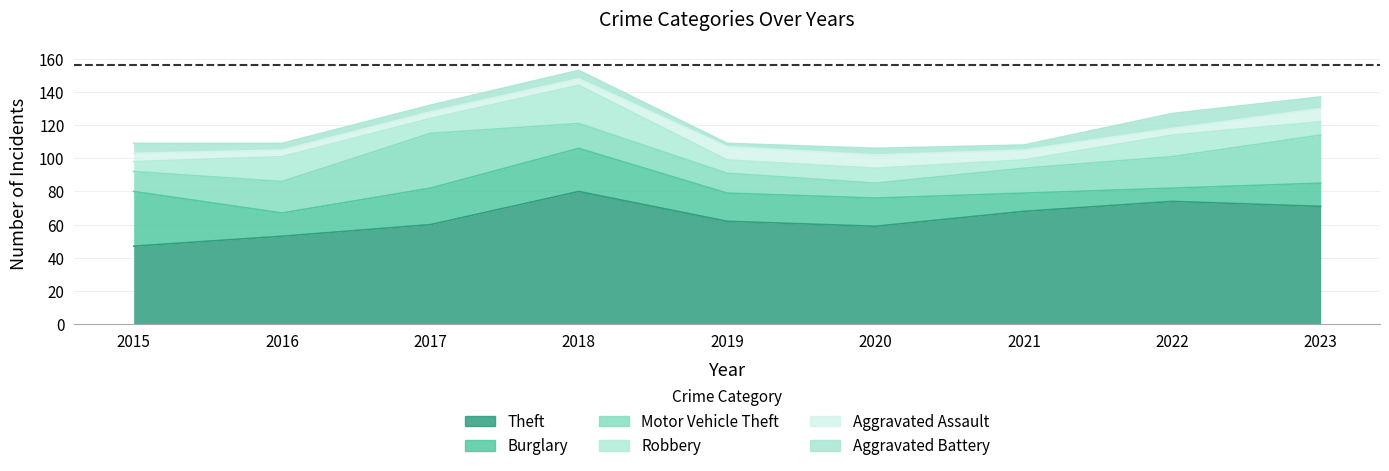

What is the sum of the Aggravated Battery values at 2018 and 2016?

9